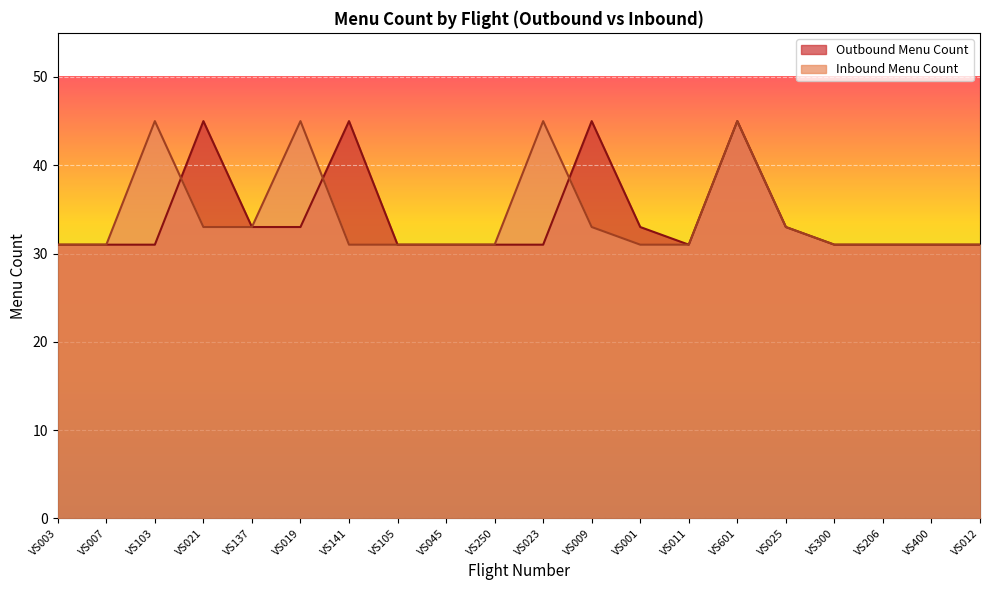

Which series ends up on top after the final intersection of Inbound Menu Count and Outbound Menu Count?

Outbound Menu Count